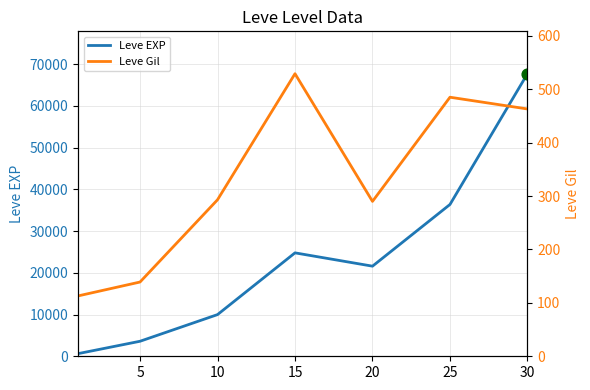

Which series has the largest total across all categories?

Leve EXP